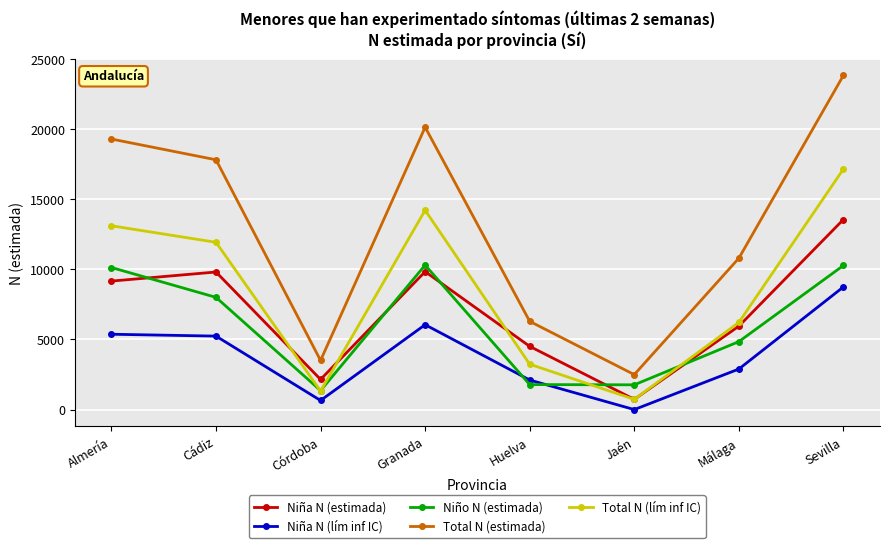

What is the lowest value of the Total N (estimada) series?

2495